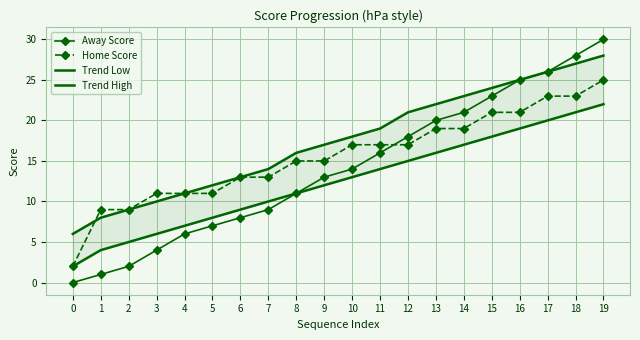

What value does the Home Score series have at 15, to the nearest 5?

20